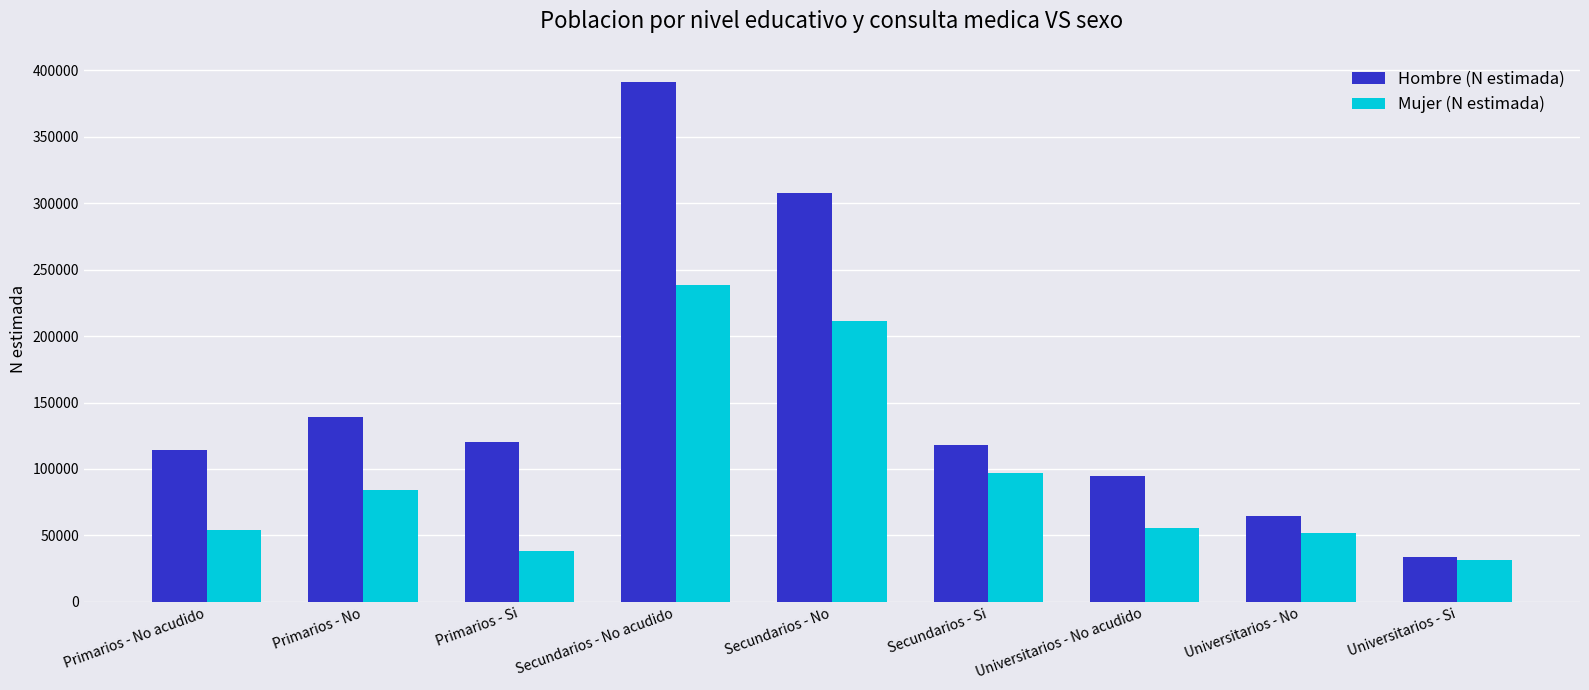

Read the Hombre (N estimada) value at Universitarios - No acudido.

94643